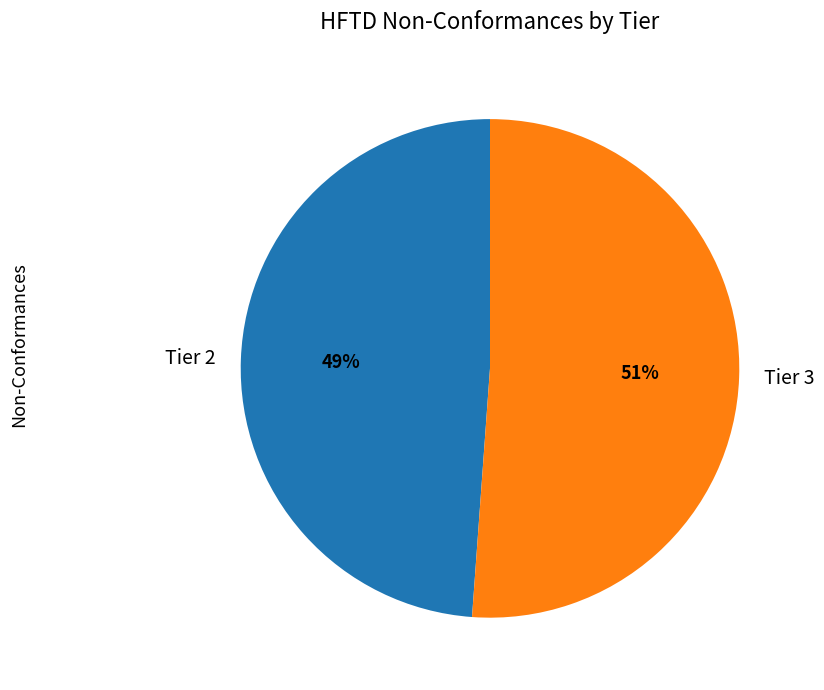

Combined, do Tier 2 and Tier 3 account for over 50%?

Yes